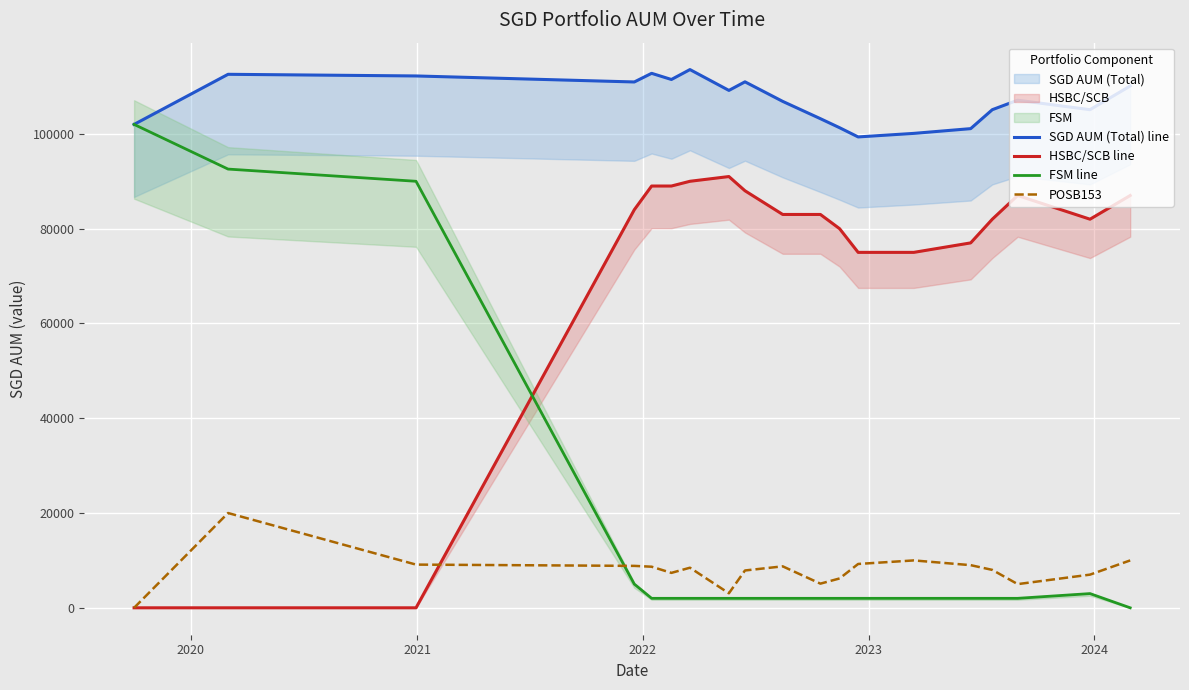

What is the maximum value for SGD AUM (Total) line?

113570.5